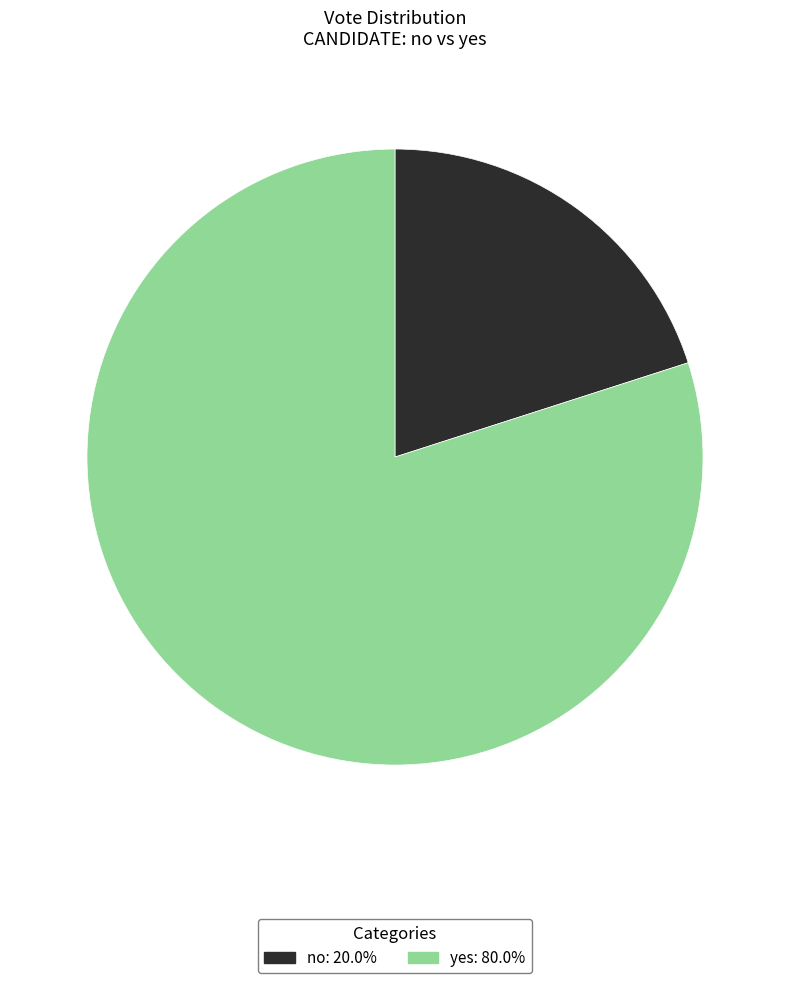

How many segments does this pie chart have?

2